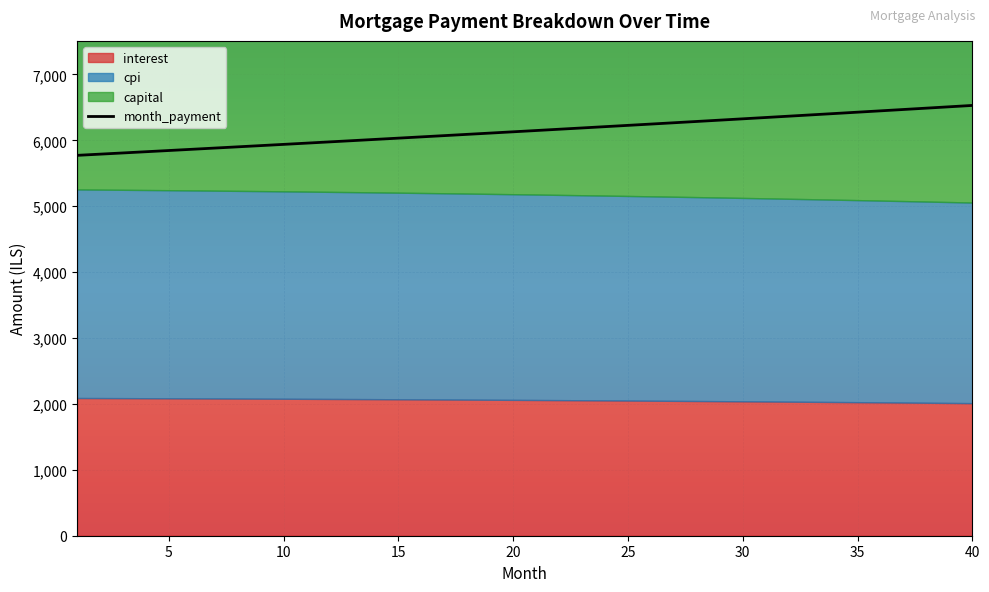

At how many categories does at least one series exceed 6324?

11